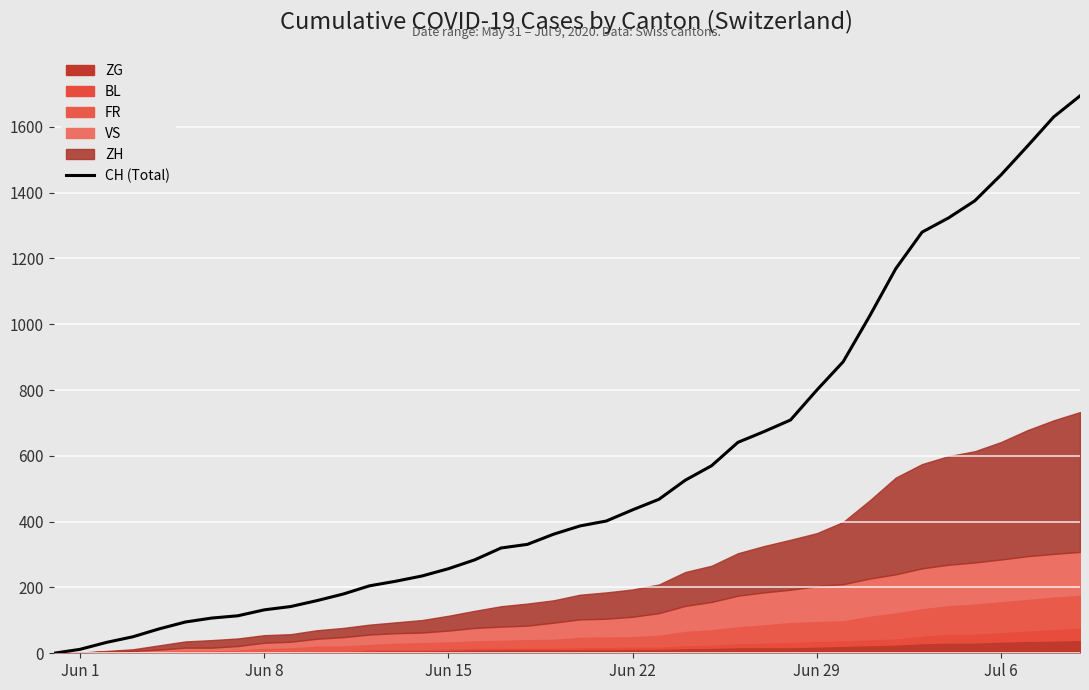

What is the value of the 39th point from the left?

1630